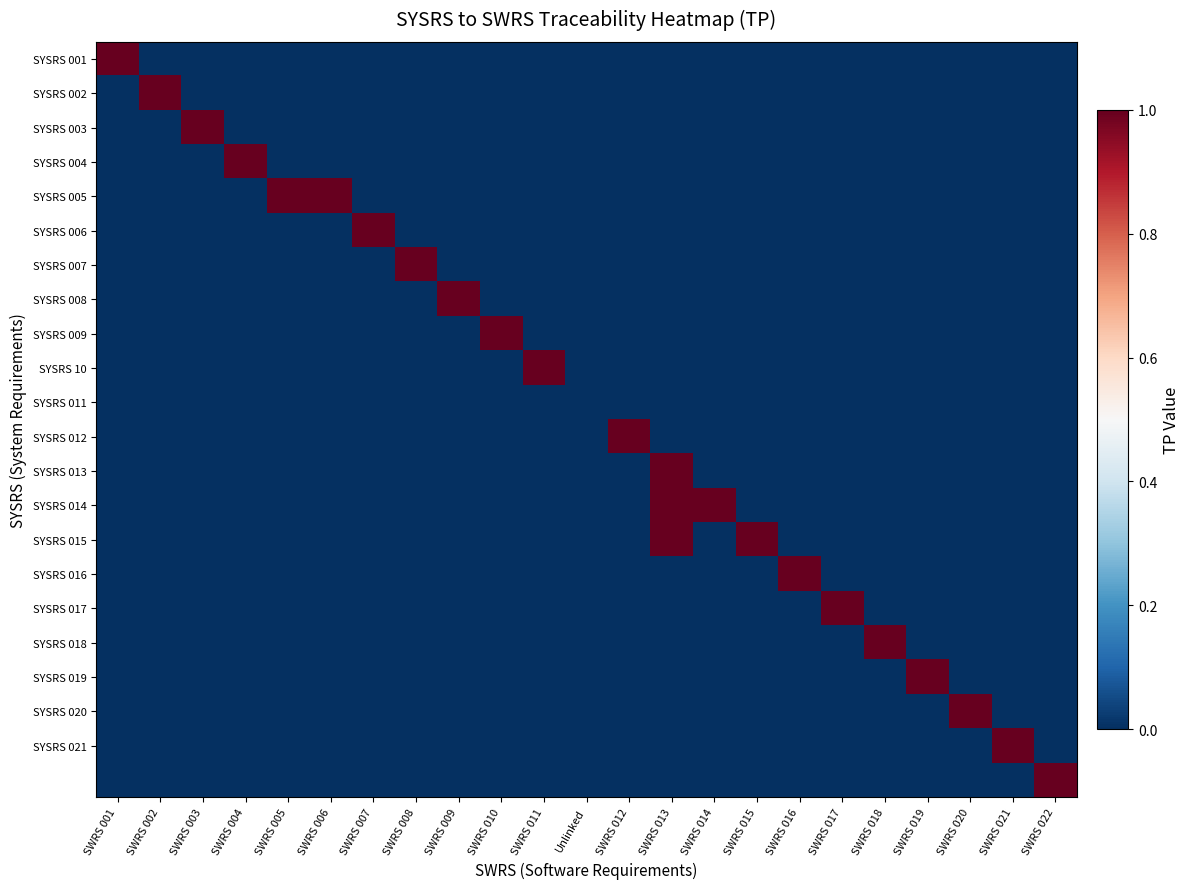

Between SWRS 001 and SWRS 005, which is larger?

SWRS 001